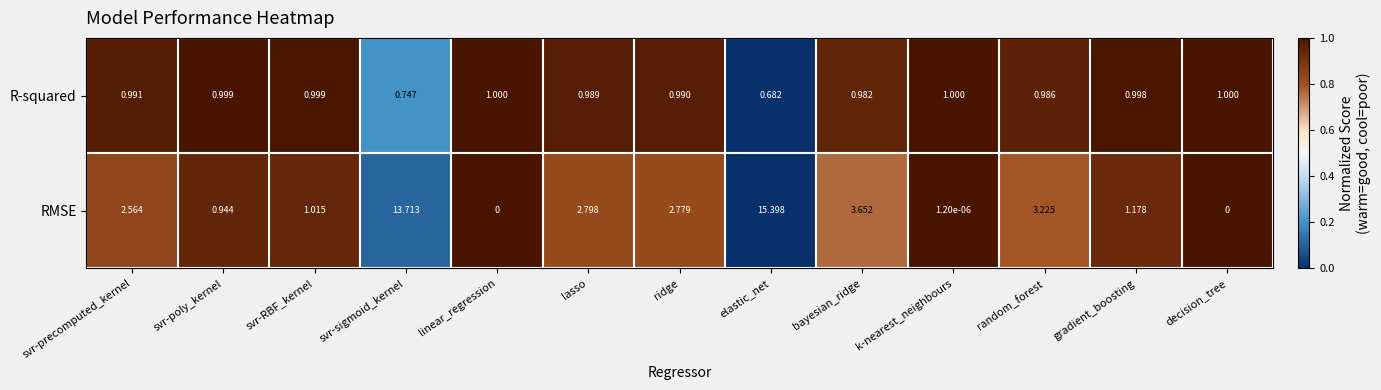

Between svr-precomputed_kernel and elastic_net, which series saw the biggest shift?

RMSE